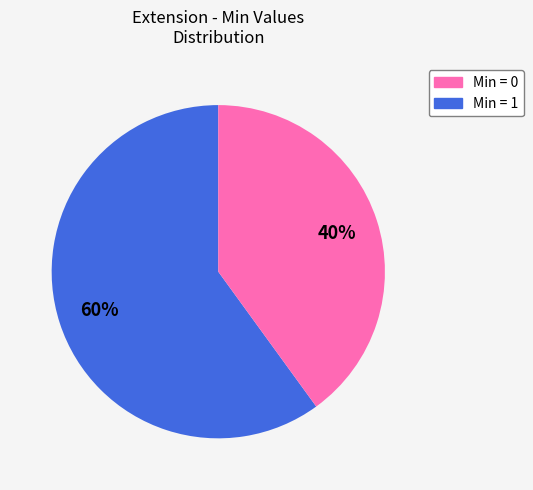

To the nearest percent, what is the average slice percentage?

50%